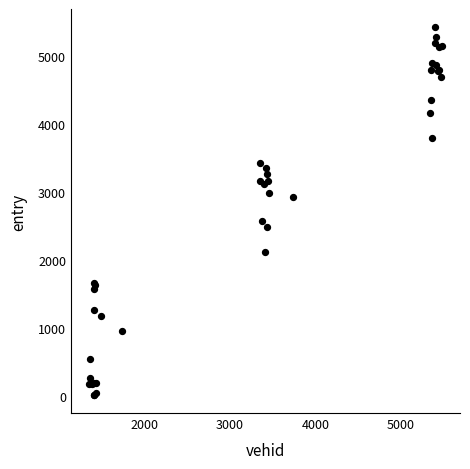

What Y value in the scatter plot is closest to 2718?

2568.1